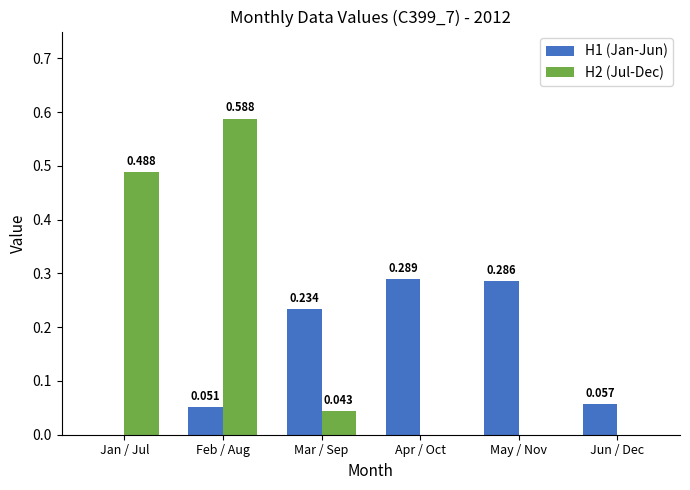

Between Mar / Sep and Jun / Dec, which series saw the biggest shift?

H1 (Jan-Jun)